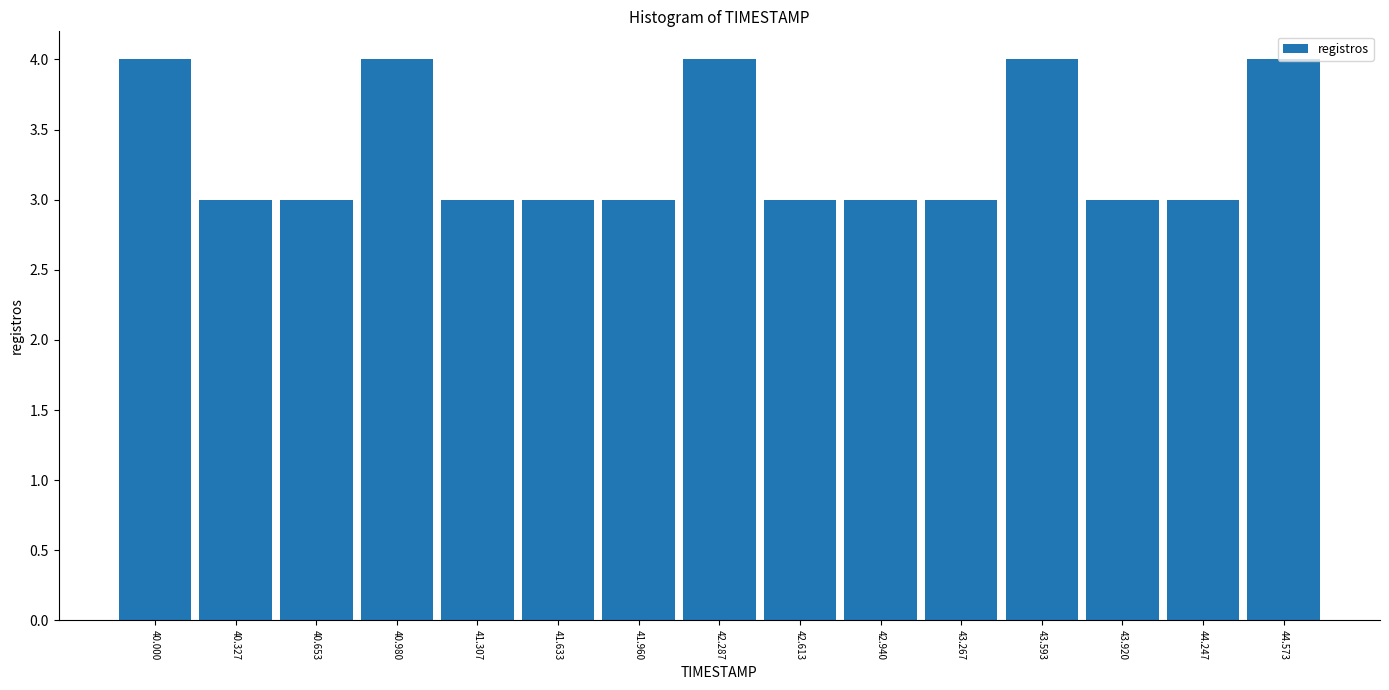

Which has a higher value, 40.000 or 44.247?

40.000